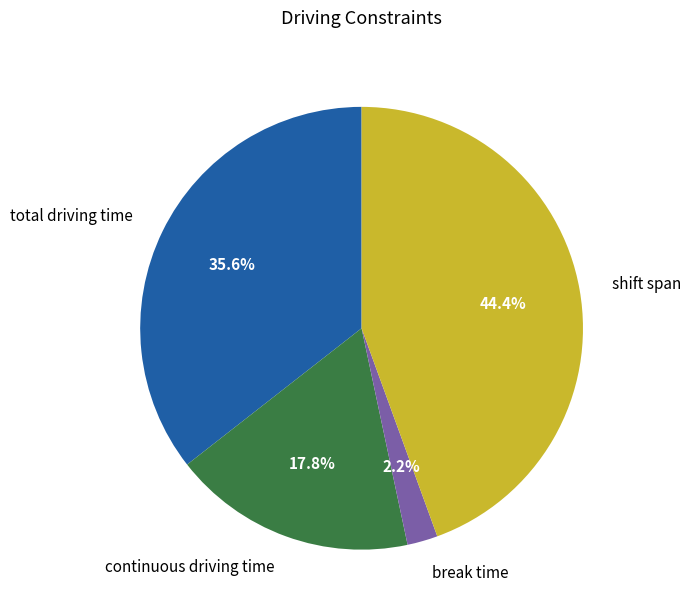

To the nearest percent, what is the average slice percentage?

25%